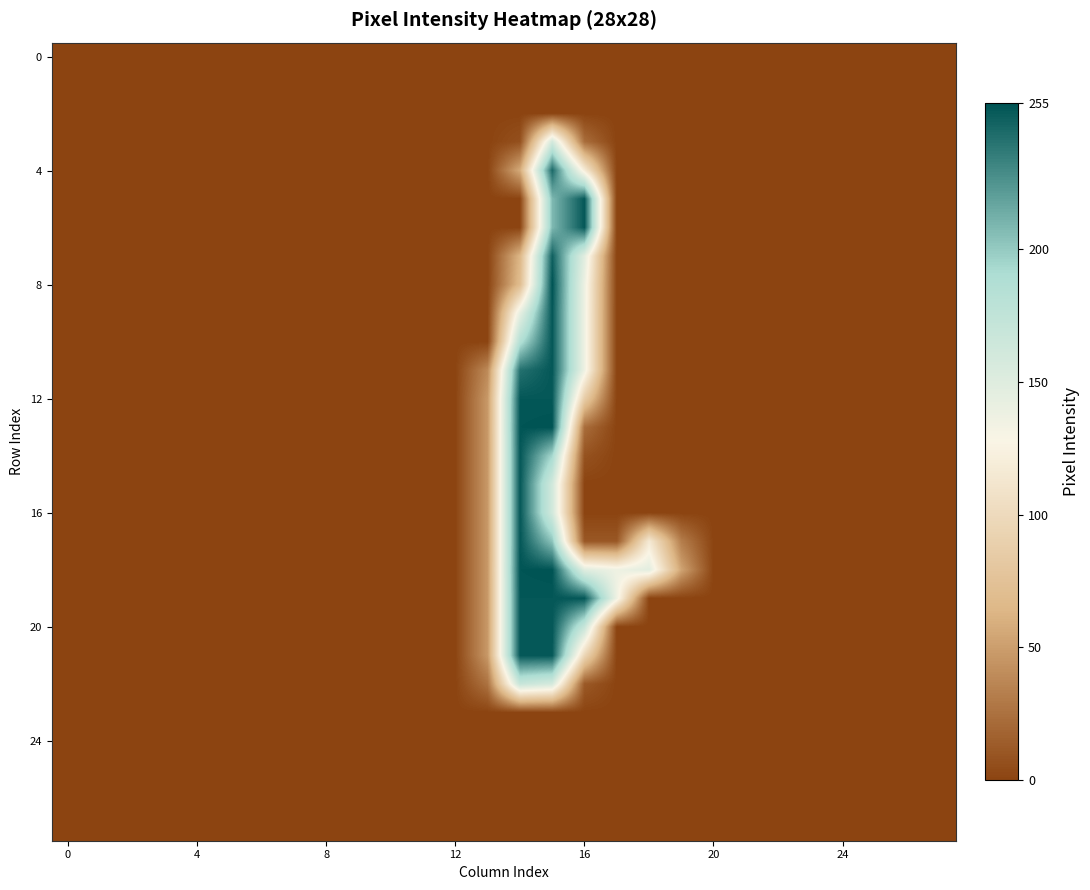

At which category is the sum across all series the highest?

15